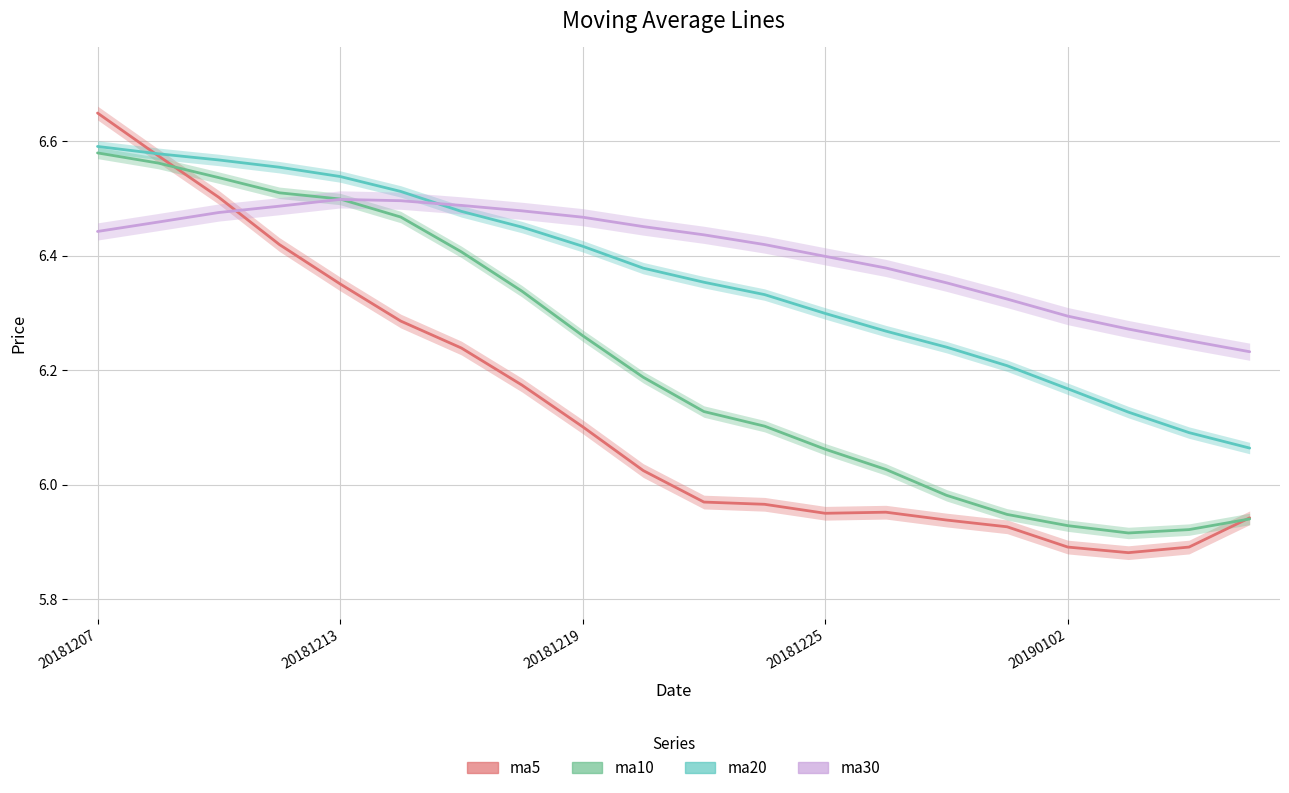

How many ma20 values are between 6 and 7?

20